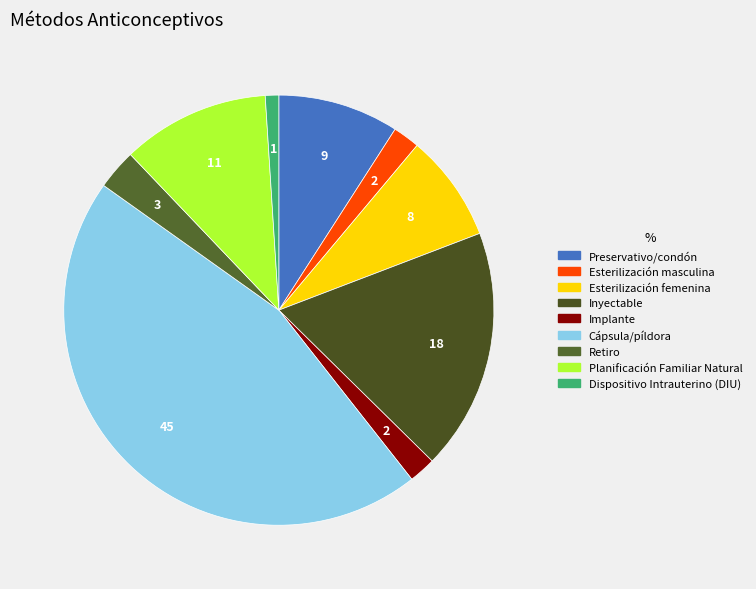

Count the number of slices in the pie.

9